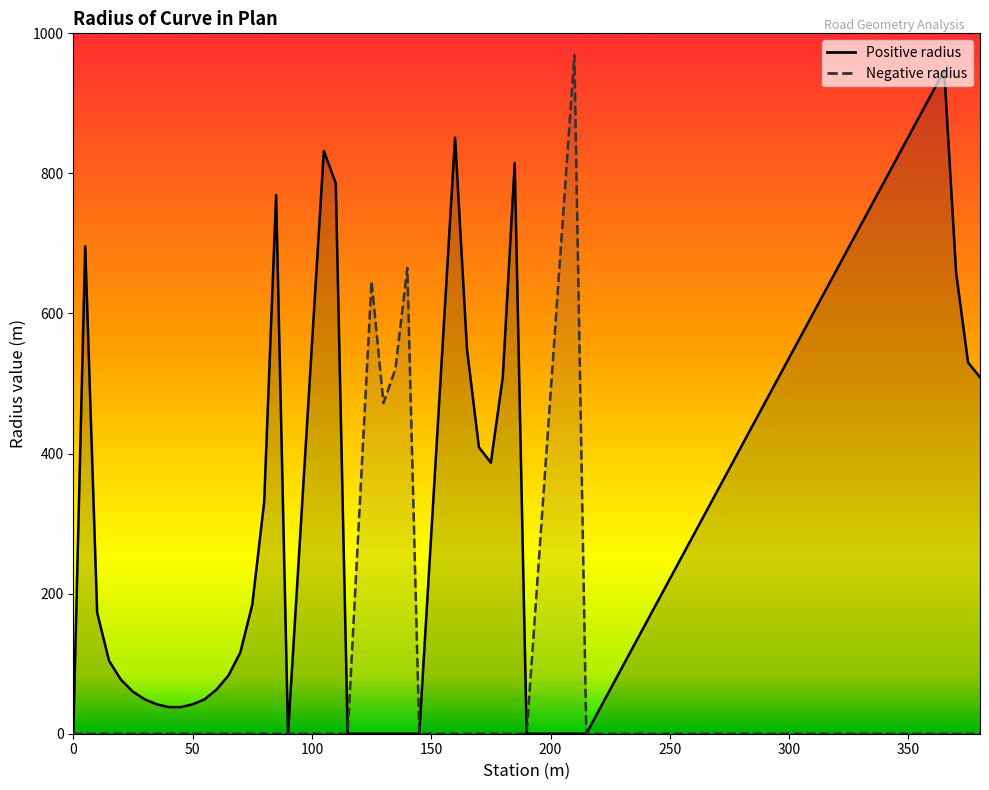

Is it true that Positive radius equals 0 at 215?

True